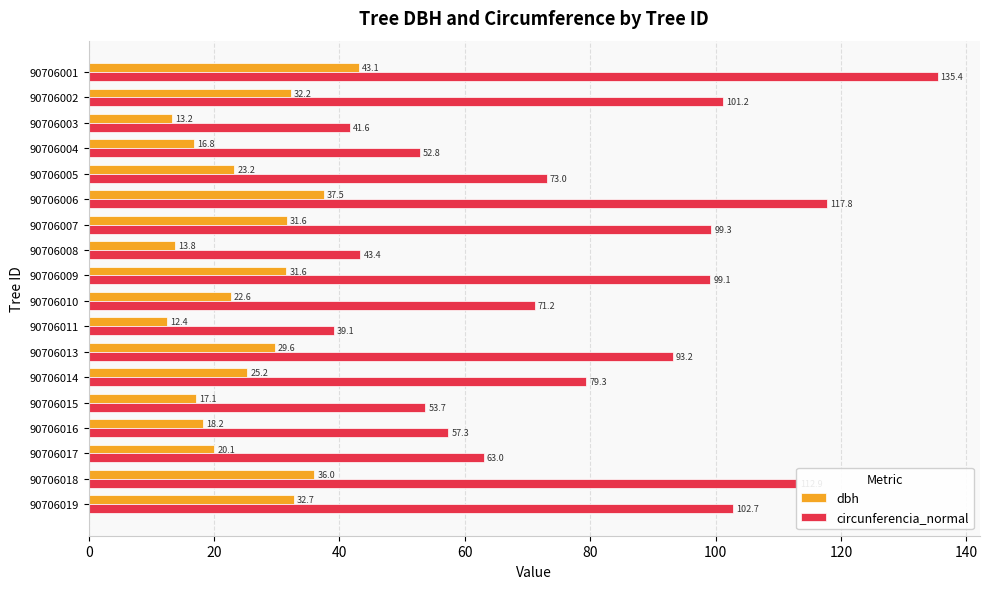

At which category is the sum across all series the highest?

90706001